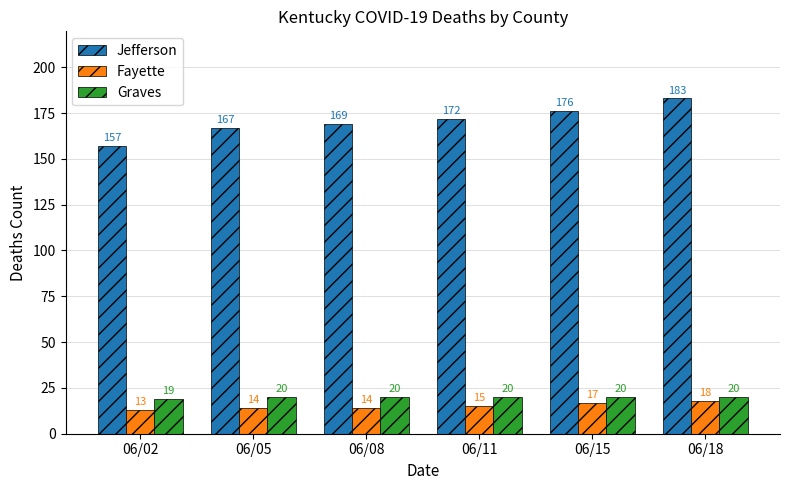

Which series changed the most between 06/11 and 06/15?

Jefferson